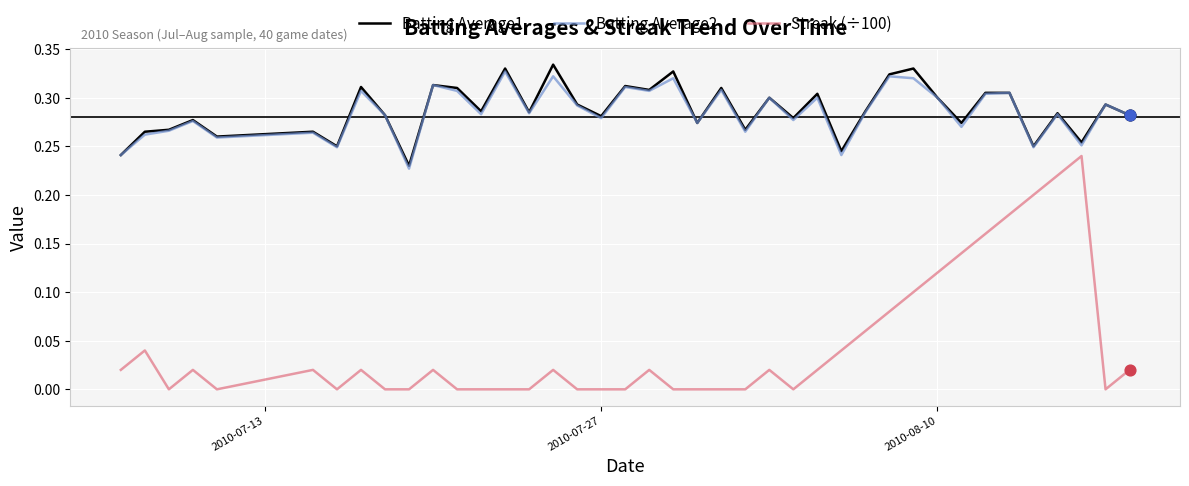

What are all the series names shown in the legend?

Batting Average1, Batting Average2, Streak (÷100)